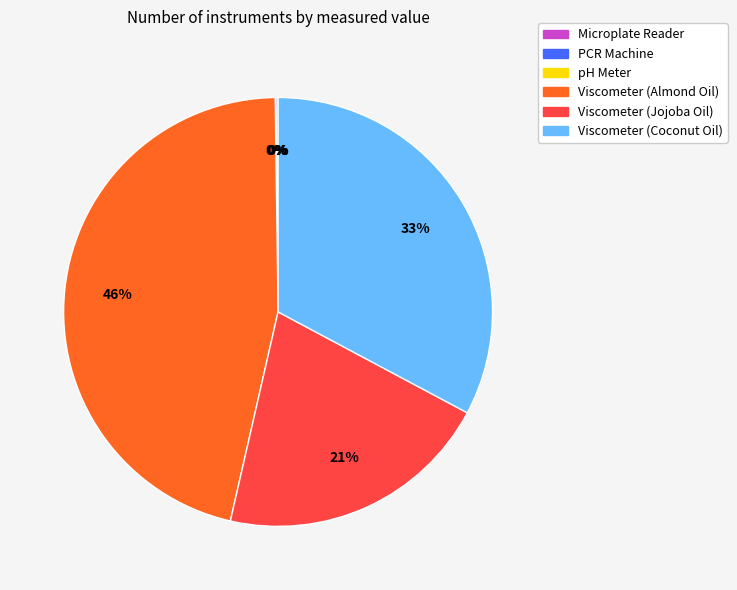

Approximately how many times larger is the value at Viscometer (Jojoba Oil) compared to Viscometer (Coconut Oil)?

0.6